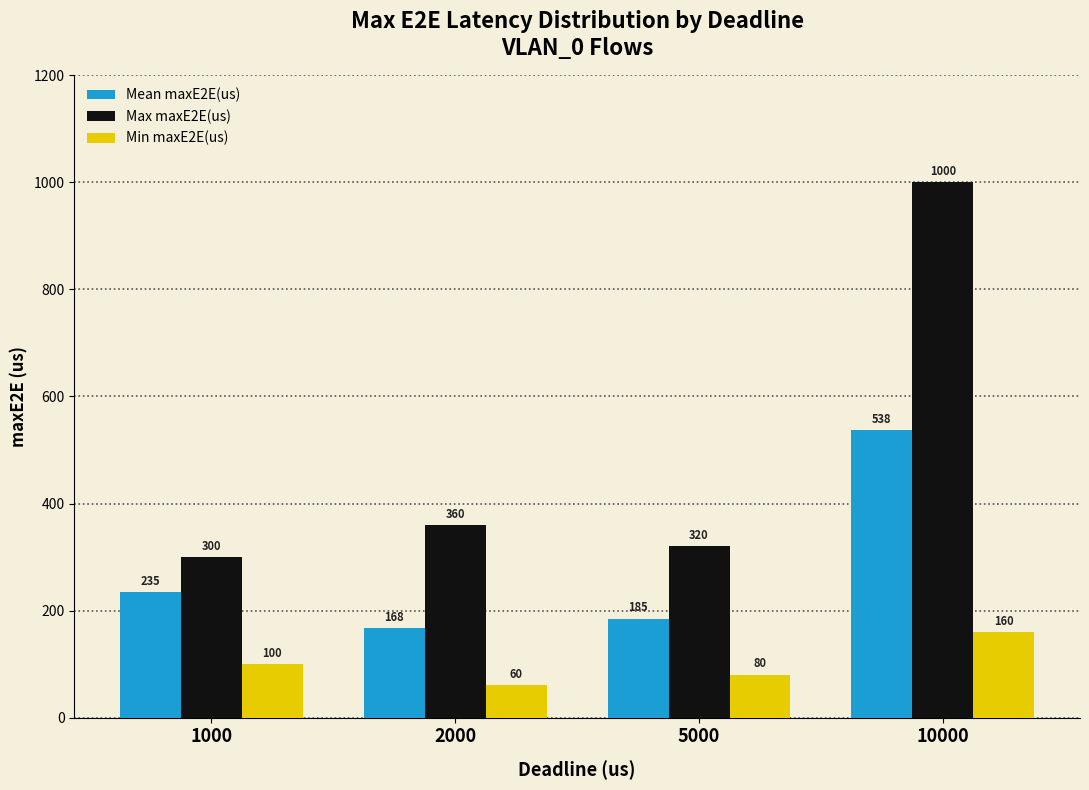

Is it true that Max maxE2E(us) equals 300.0 at 1000?

True